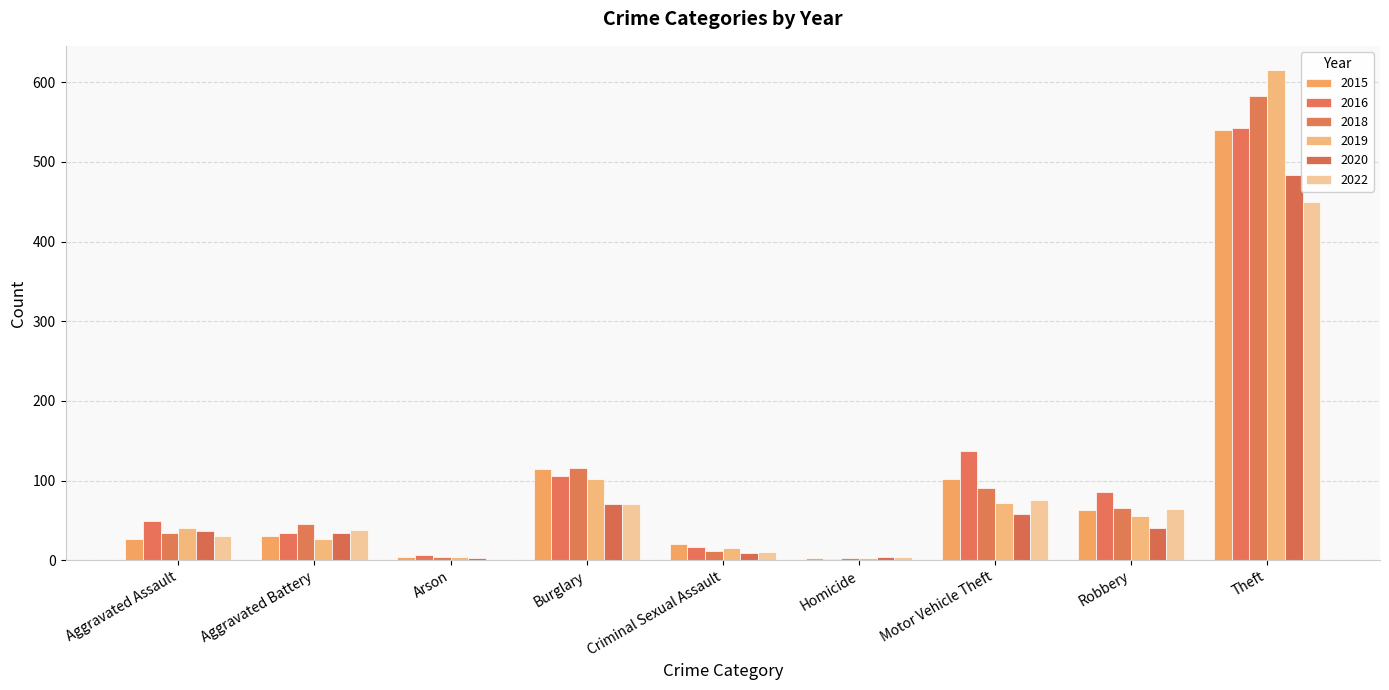

Between Criminal Sexual Assault and Aggravated Assault, which is larger?

Aggravated Assault